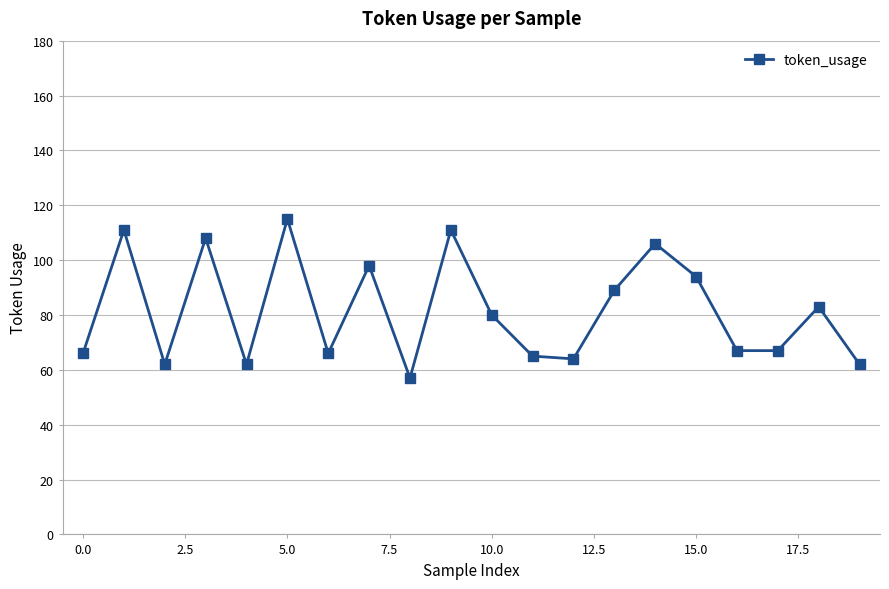

True or false: there are more than 1 points higher than both neighbors.

True